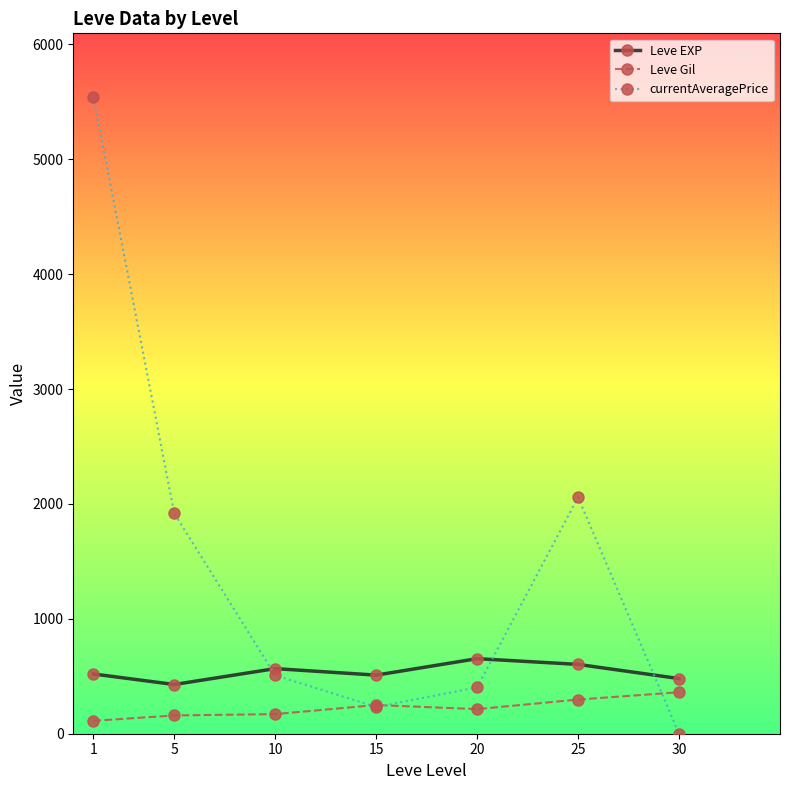

The value of Leve EXP at 15 is 510.0. True or false?

True